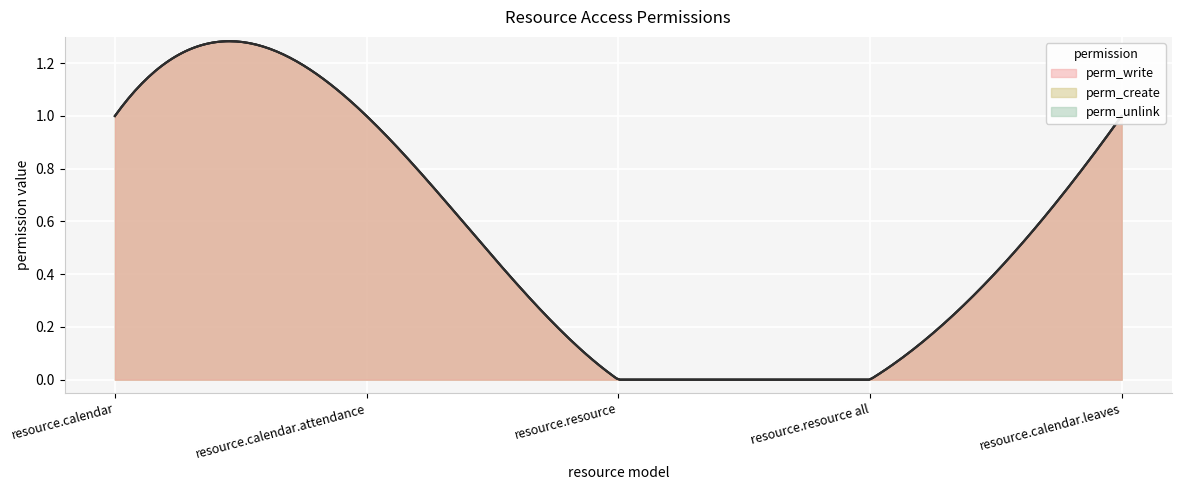

Rank the series at resource.calendar from lowest to highest value.

perm_write, perm_create, perm_unlink